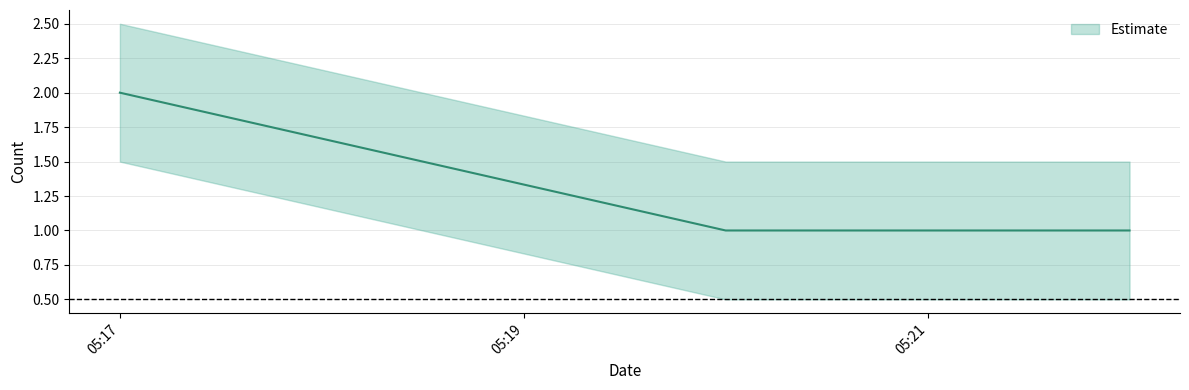

What is the change in value from 2019-07-15 05:17:00 to 2019-07-15 05:22:00?

-1